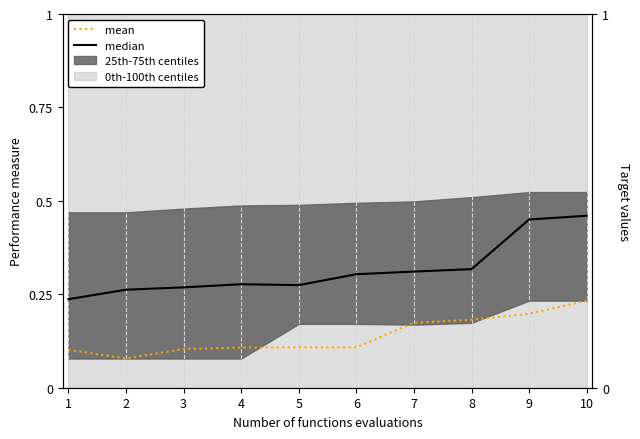

What is the maximum value for median?

0.5